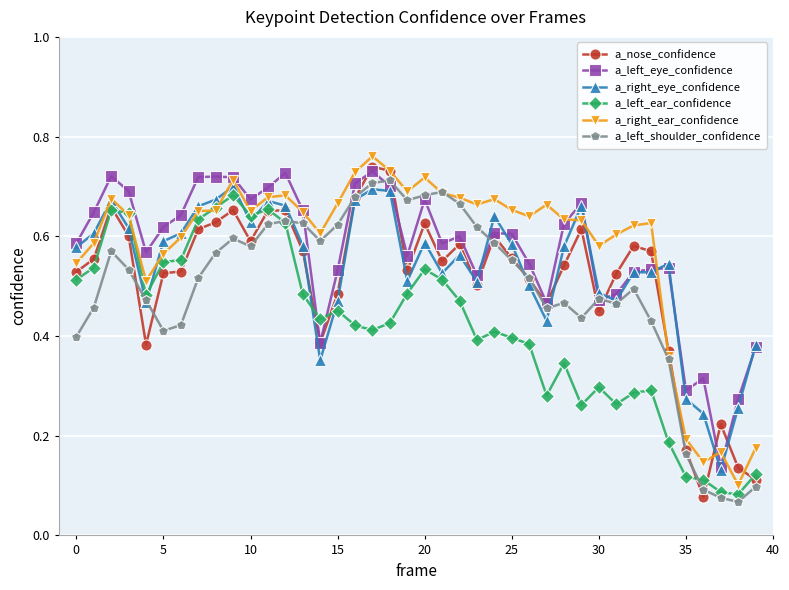

True or false: a_left_shoulder_confidence has more than 0 interior local peaks.

True